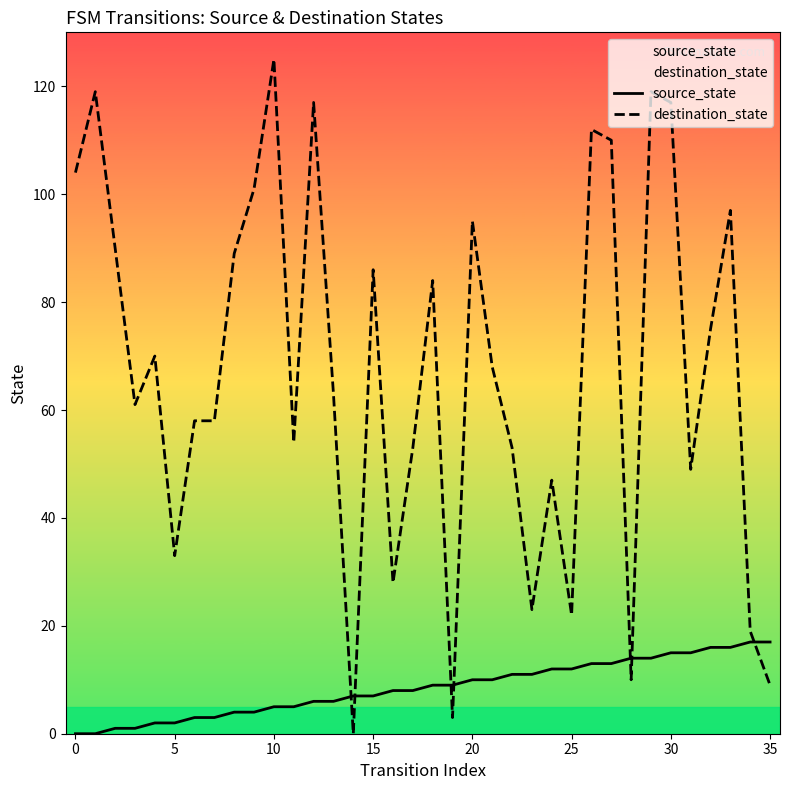

What is the sum of all source_state values?

306